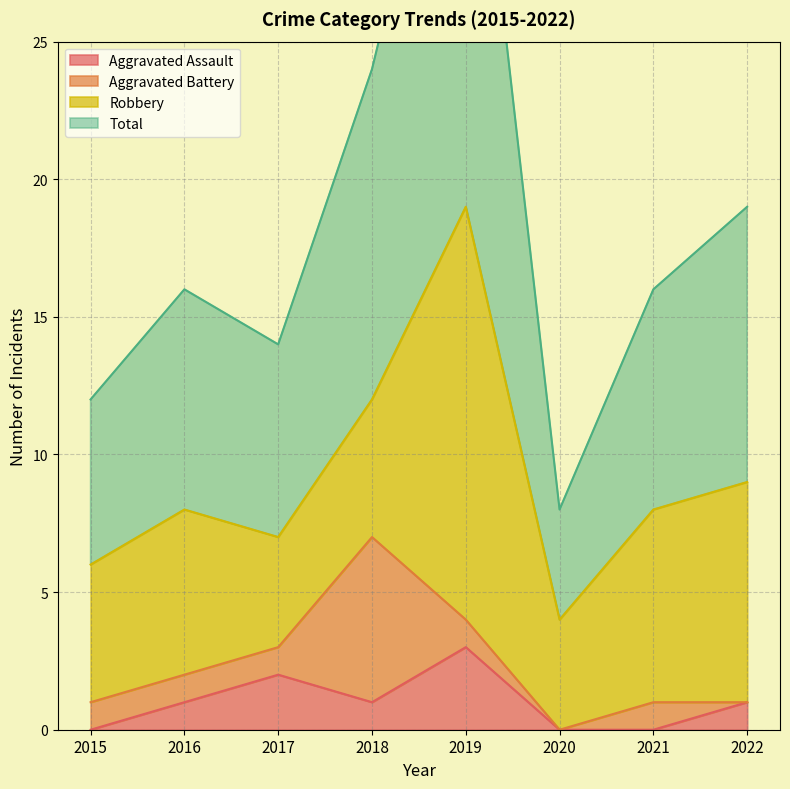

What is the maximum value for Aggravated Assault?

3